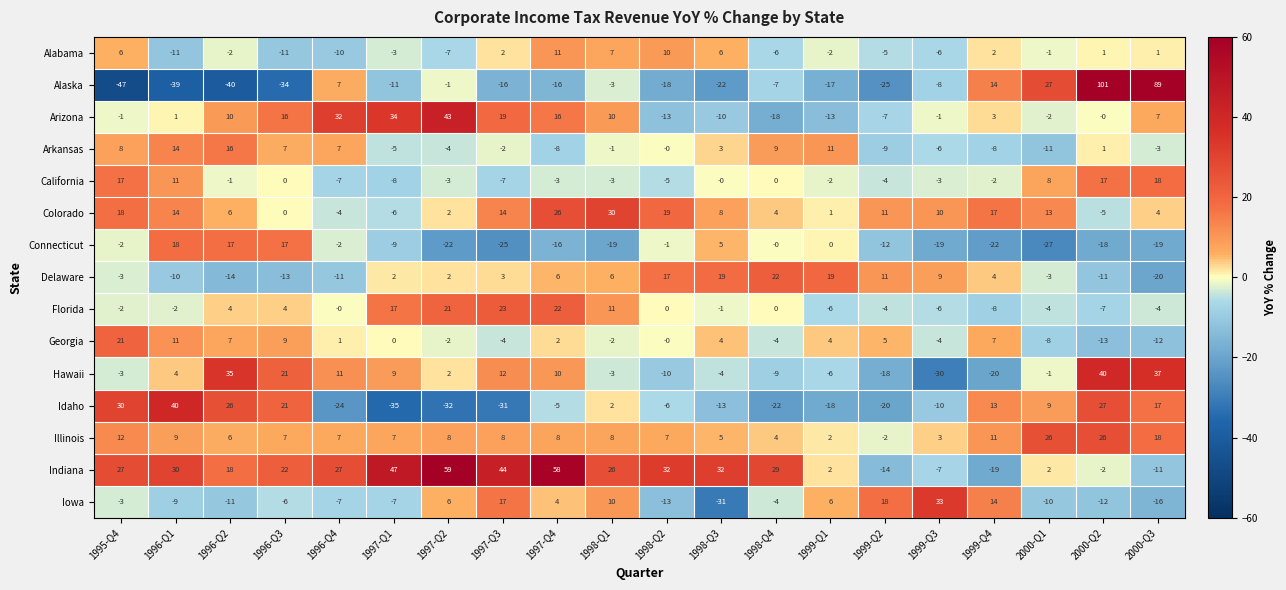

At which label does Arkansas first exceed 0?

1995-Q4